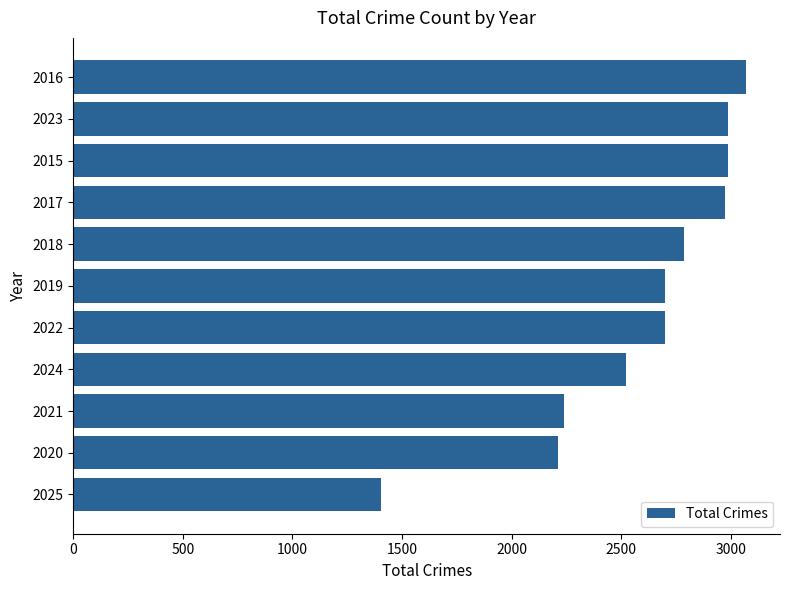

What is the average value?

2598